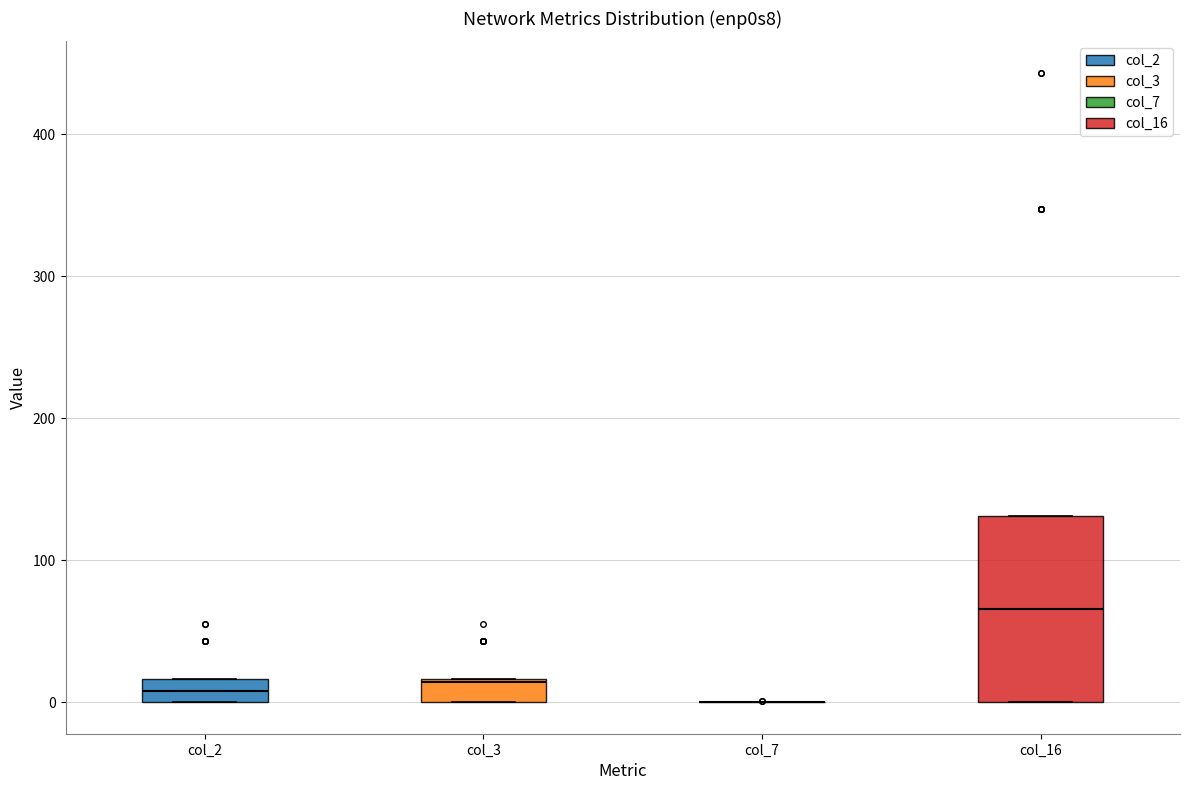

Reading left to right, transcribe this box plot: for each box, give where its median line is, the range the box spans, and where its two whiskers end, as read against the y-axis. The values are not printed on the chart, so give them approximately, as read against the axis.

col_2: median 10, box 0 to 20, whiskers 0 to 20
col_3: median 10, box 0 to 20, whiskers 0 to 20
col_7: box collapsed to a line at 0, whiskers 0 to 0
col_16: median 70, box 0 to 130, whiskers 0 to 130